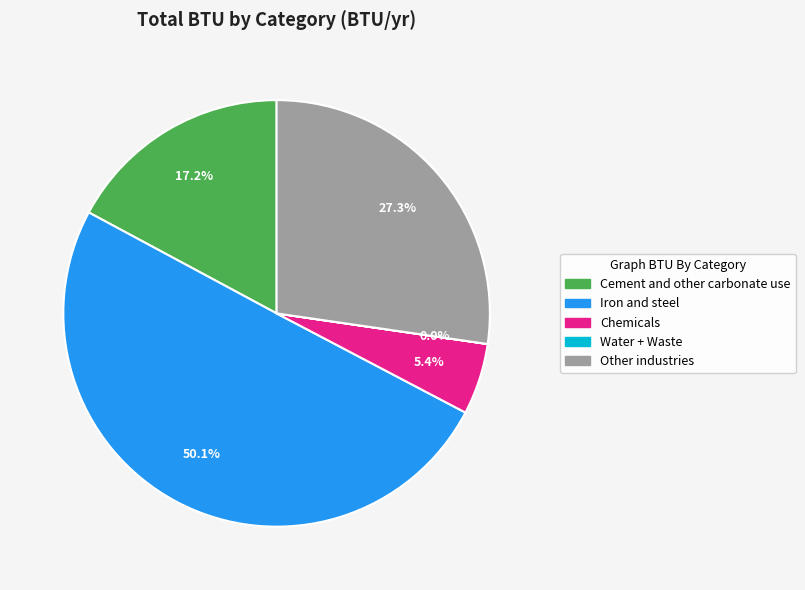

Which category accounts for the majority?

Iron and steel